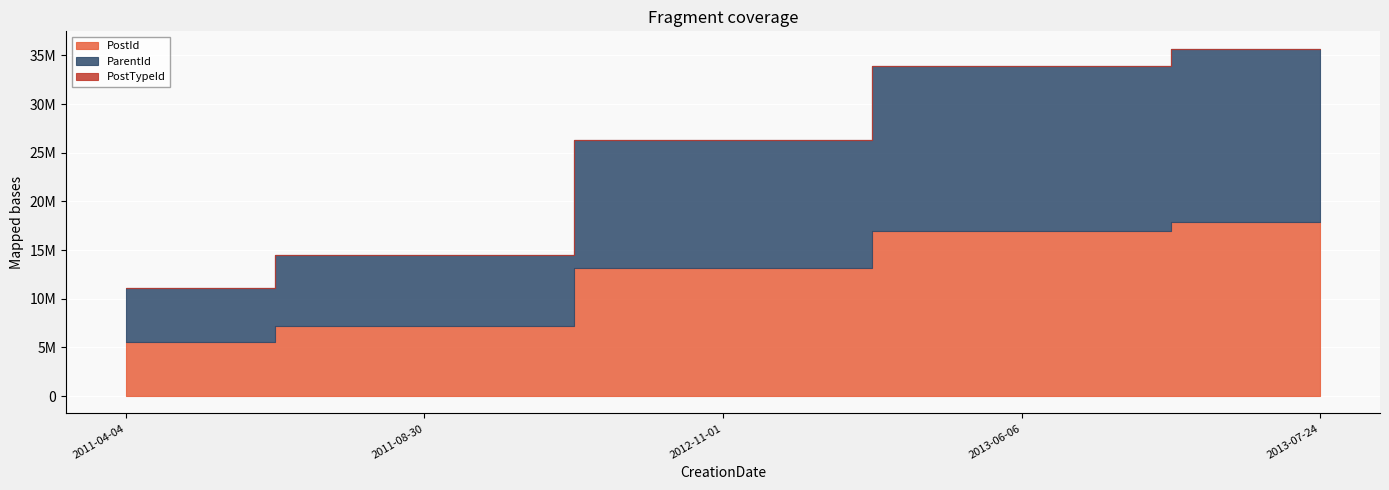

Which series has the widest spread of values?

PostId